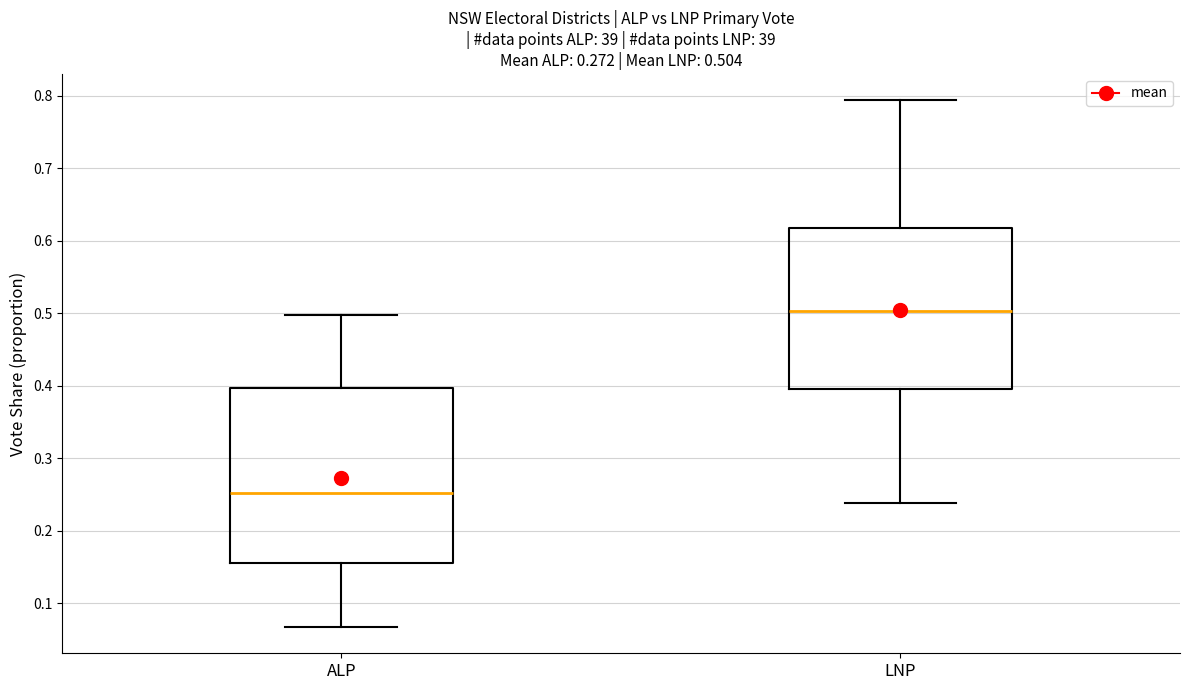

Which box is the tallest, from its lower edge to its upper edge?

ALP